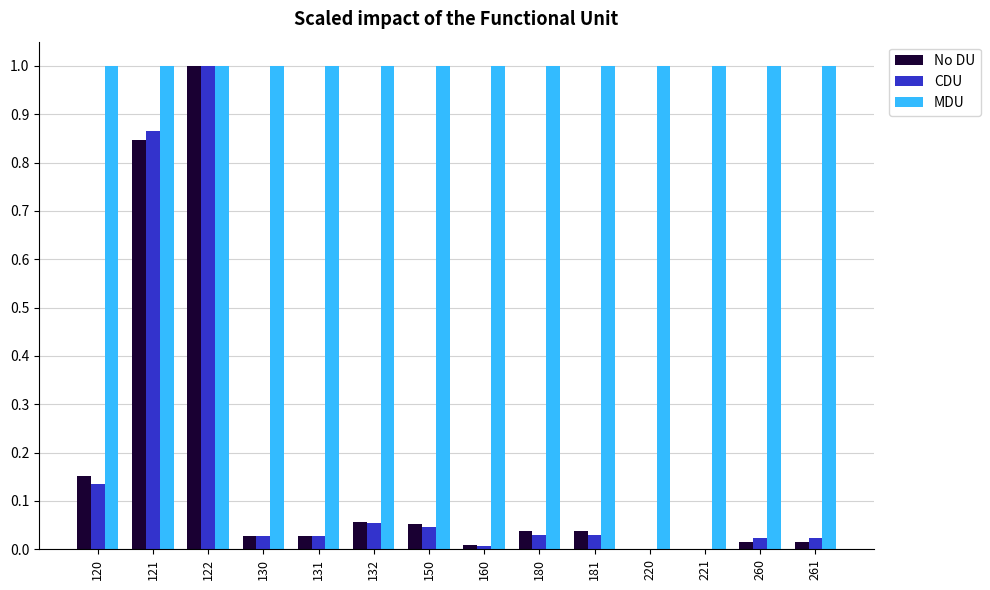

What is the highest value of the MDU series?

1.0